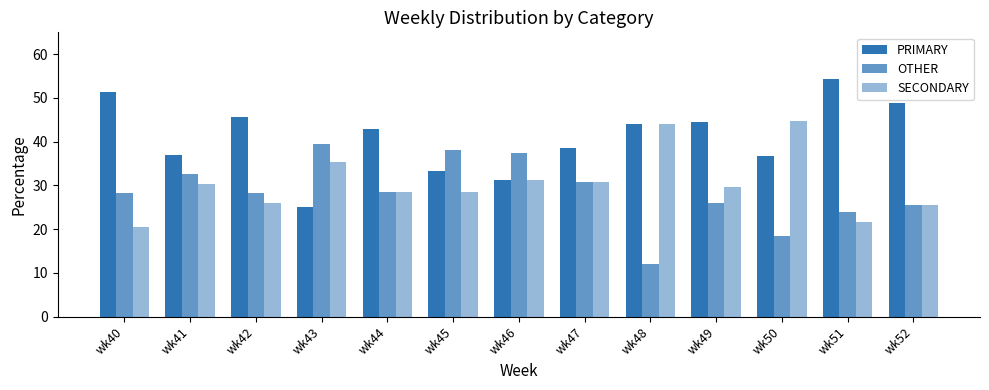

Which series changed the most between wk45 and wk52?

PRIMARY